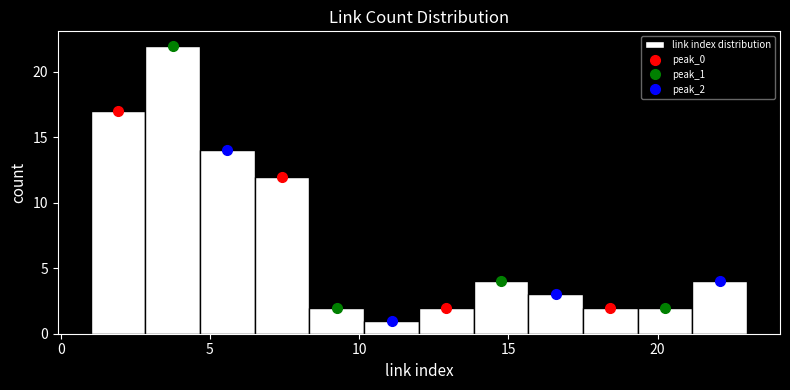

Around what value on the x-axis is the tallest bar? Give the approximate position of its centre, as read against the axis.

4.0